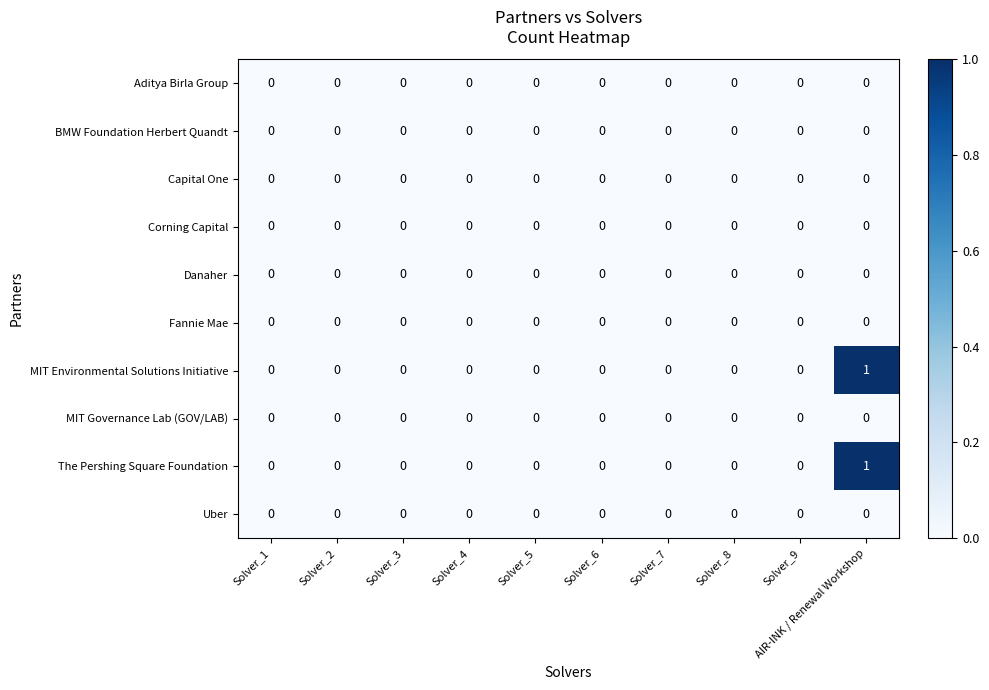

Which label corresponds to the largest value in the chart?

AIR-INK / Renewal Workshop